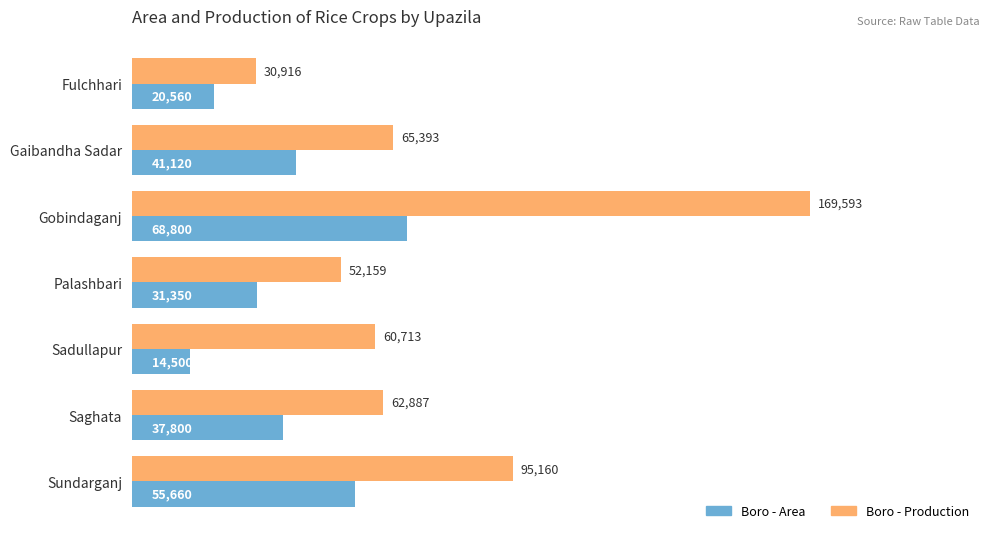

What is the highest value of the Boro - Area series?

68800